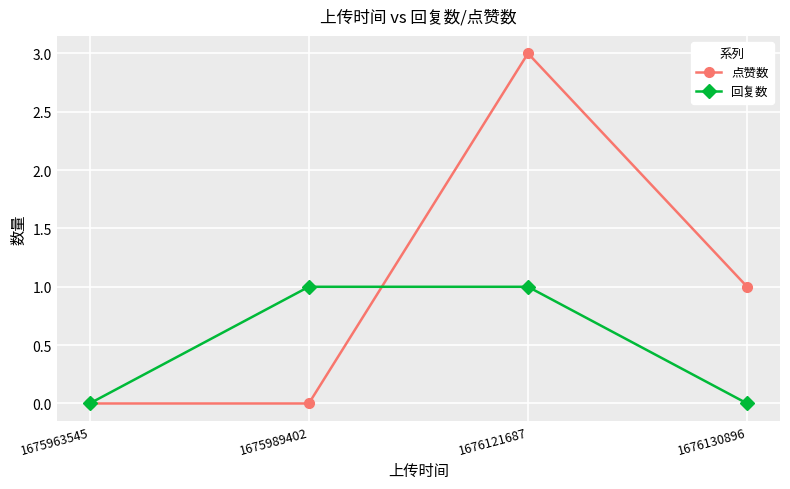

True or false: 点赞数 has a value of 2 at 1676130896.

False